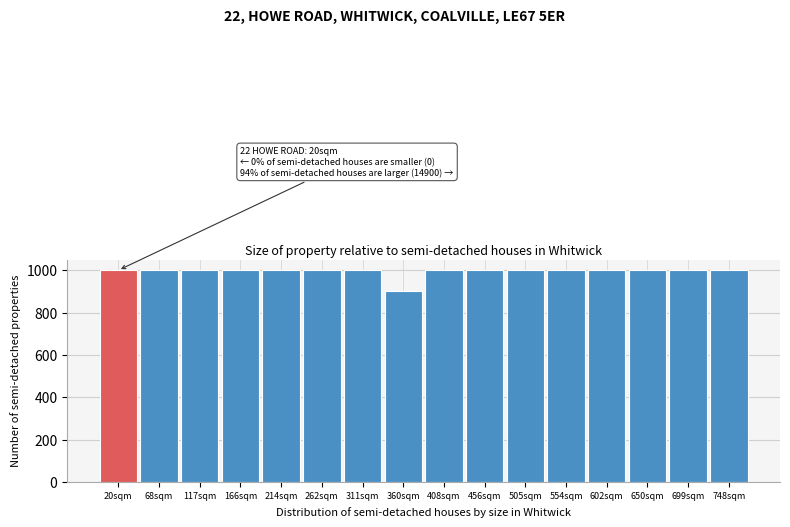

Reading right to left, list all the values displayed in this chart.

1000	1000	1000	1000	1000	1000	1000	1000	900	1000	1000	1000	1000	1000	1000	1000